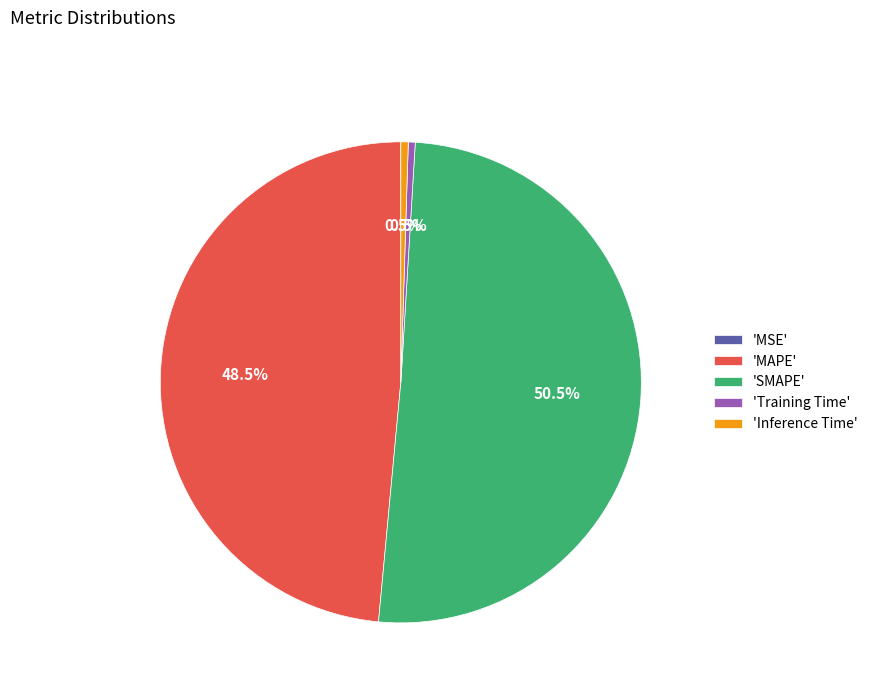

Does 'SMAPE' account for over 50% of the chart?

Yes